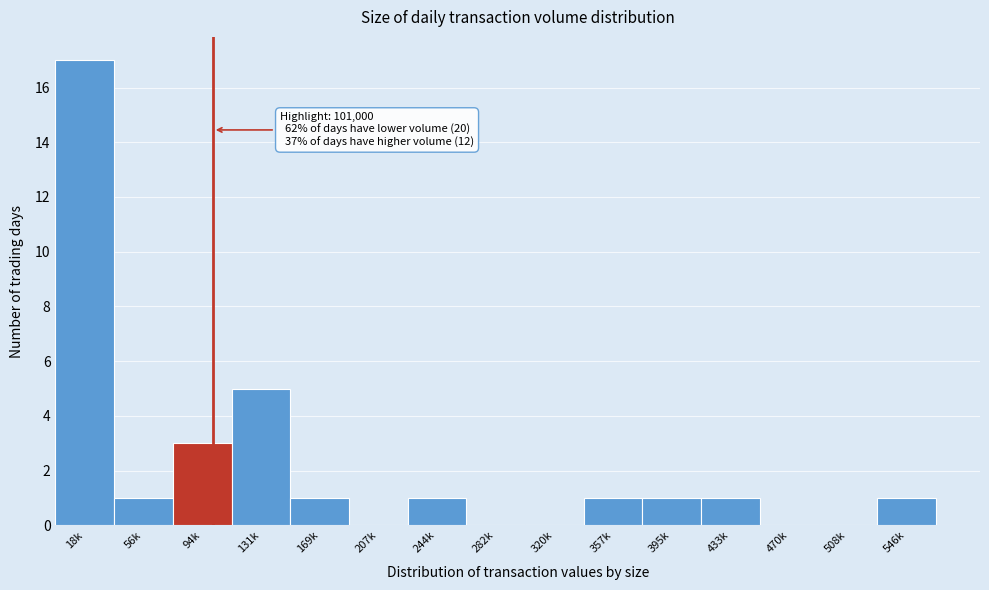

Reading right to left, what are all the values shown in this chart?

546k=1	508k=0	470k=0	433k=1	395k=1	357k=1	320k=0	282k=0	244k=1	207k=0	169k=1	131k=5	94k=3	56k=1	18k=17